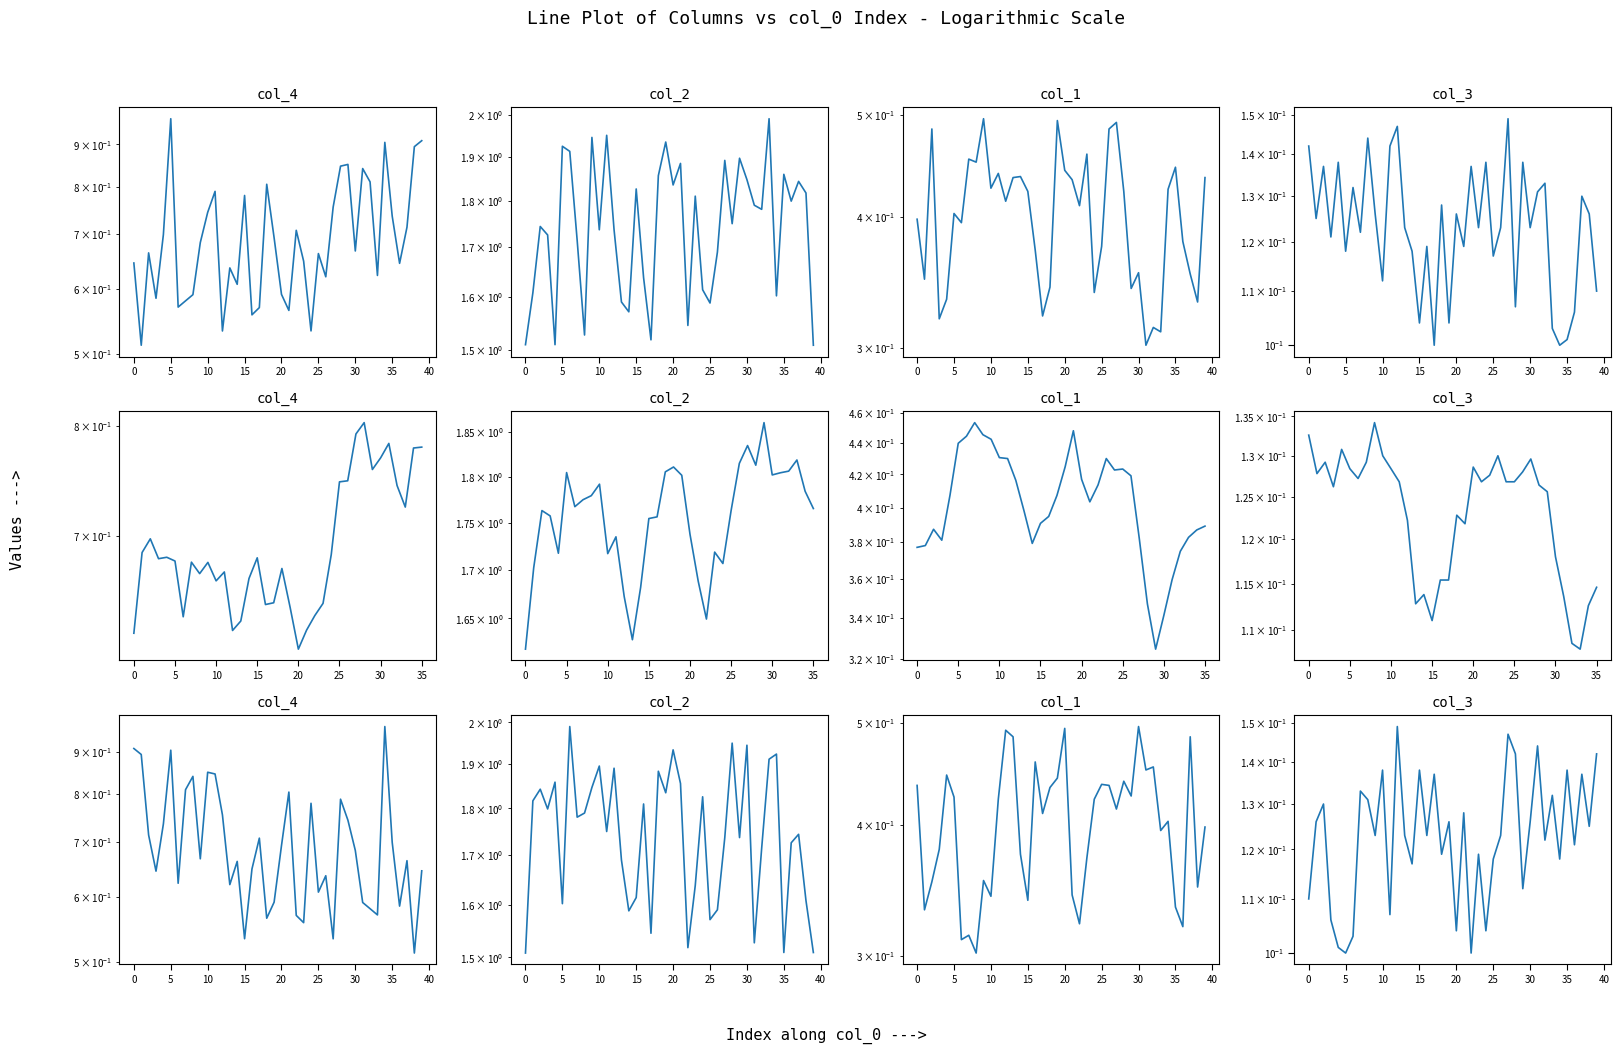

What is the label of the 16th point from the left?

15